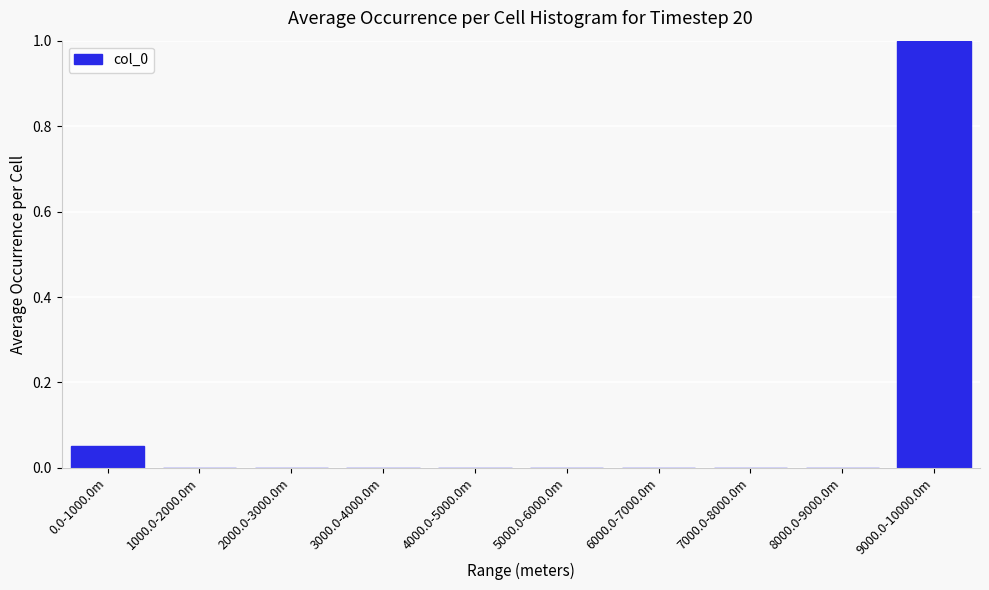

What is the sum of all values?

1.1